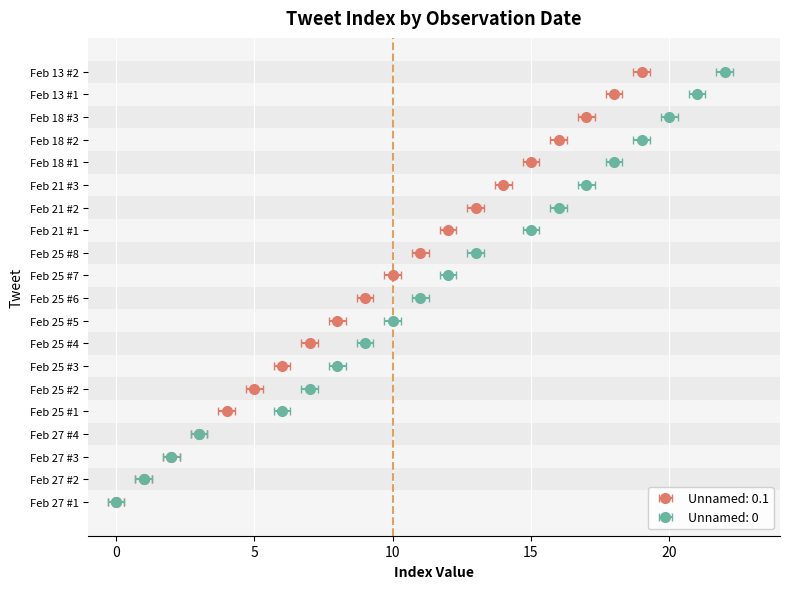

What are all the series names shown in the legend?

Unnamed: 0.1, Unnamed: 0